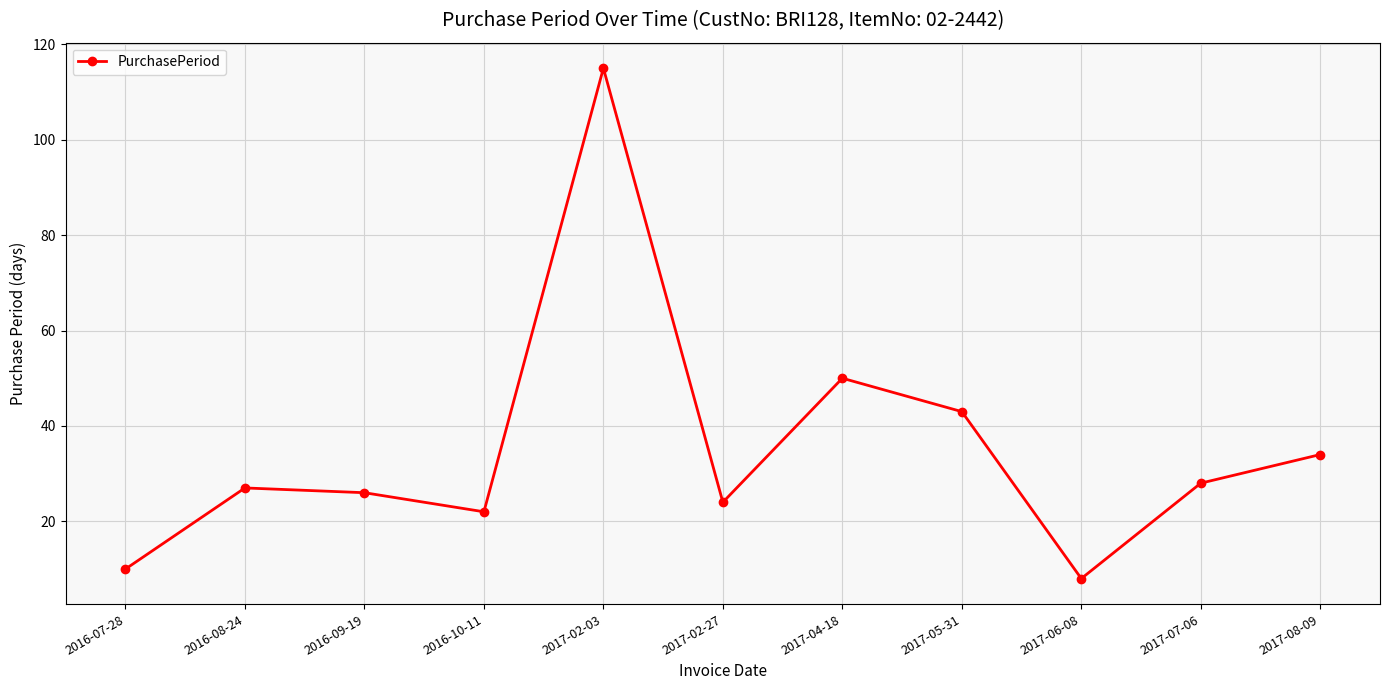

Reading left to right, what are all the values shown in this chart?

10	27	26	22	115	24	50	43	8	28	34